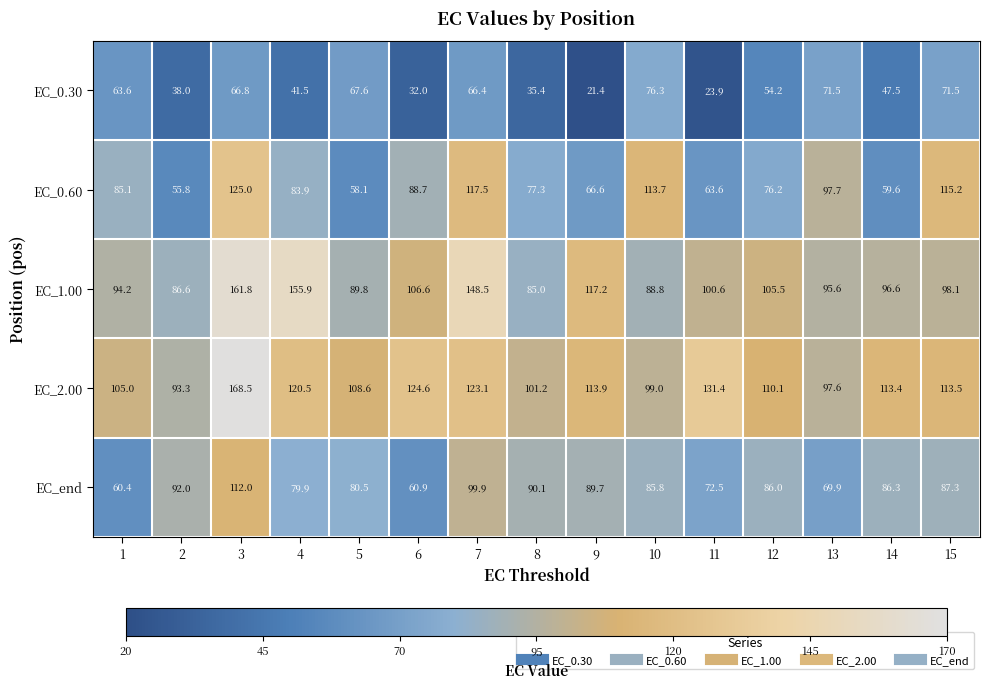

What is the difference between the highest and lowest values at 7?

82.1